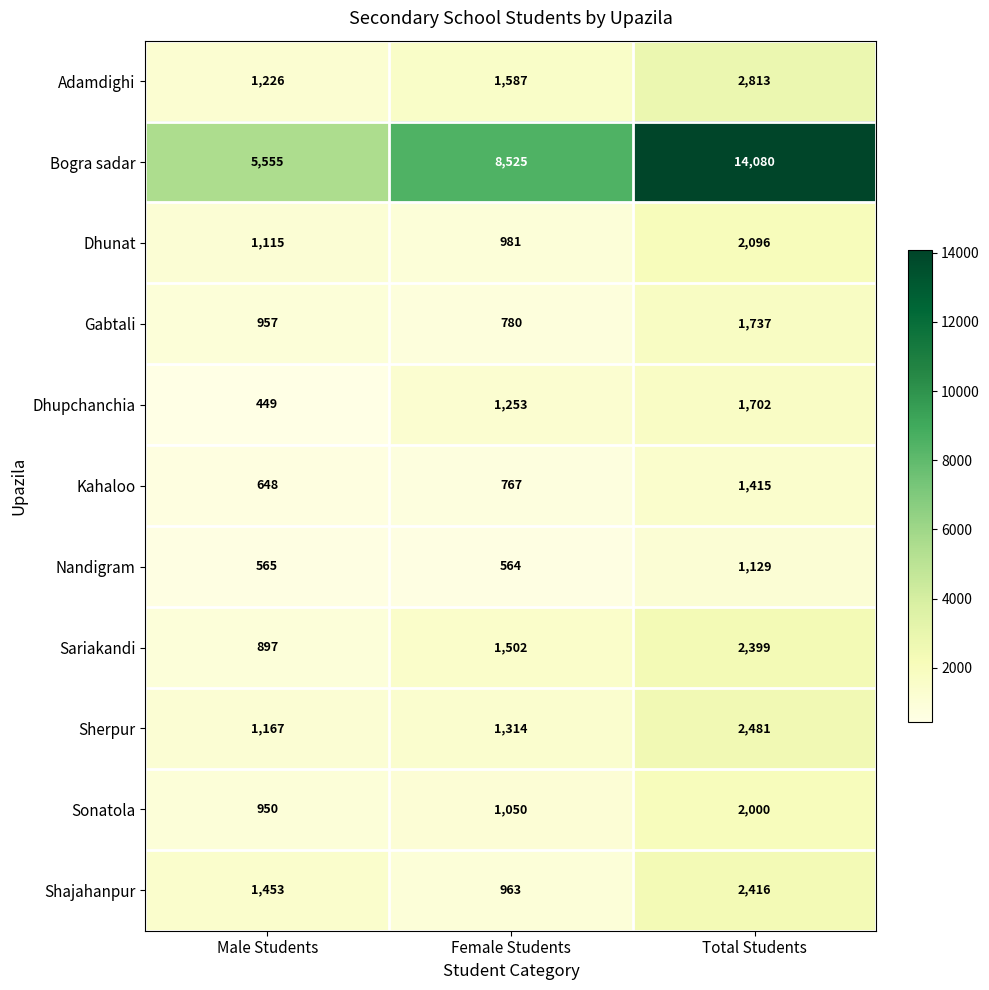

At Total Students, list the series in order from smallest to largest.

Nandigram, Kahaloo, Dhupchanchia, Gabtali, Sonatola, Dhunat, Sariakandi, Shajahanpur, Sherpur, Adamdighi, Bogra sadar